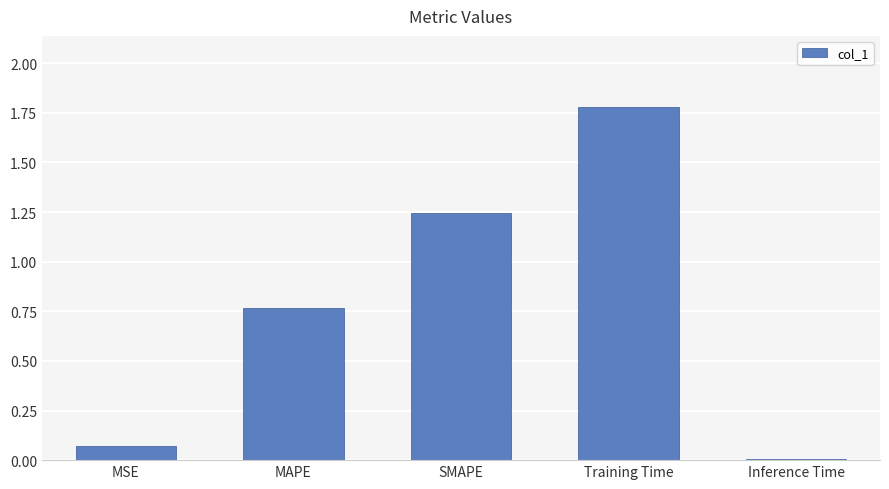

The value at Training Time is 1.8. True or false?

True